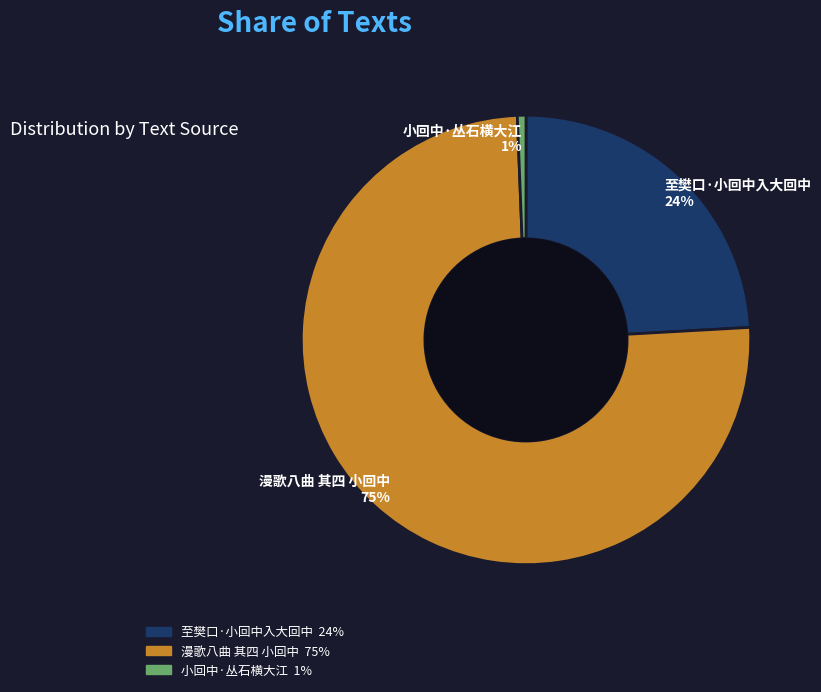

Which has a higher value, 至樊口·小回中入大回中 or 小回中·丛石横大江?

至樊口·小回中入大回中